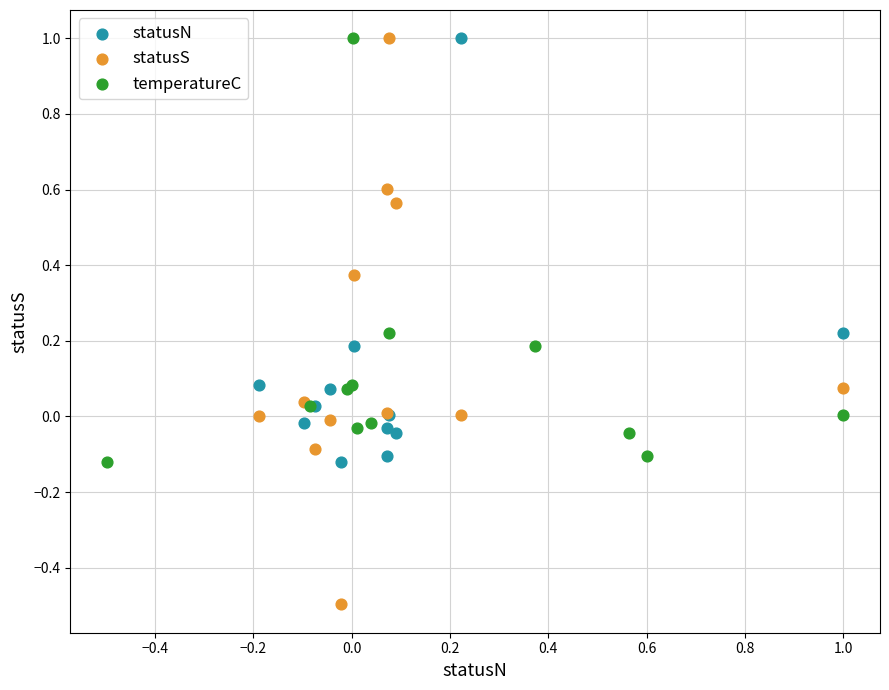

Which series has the largest Y range (max minus min)?

statusS